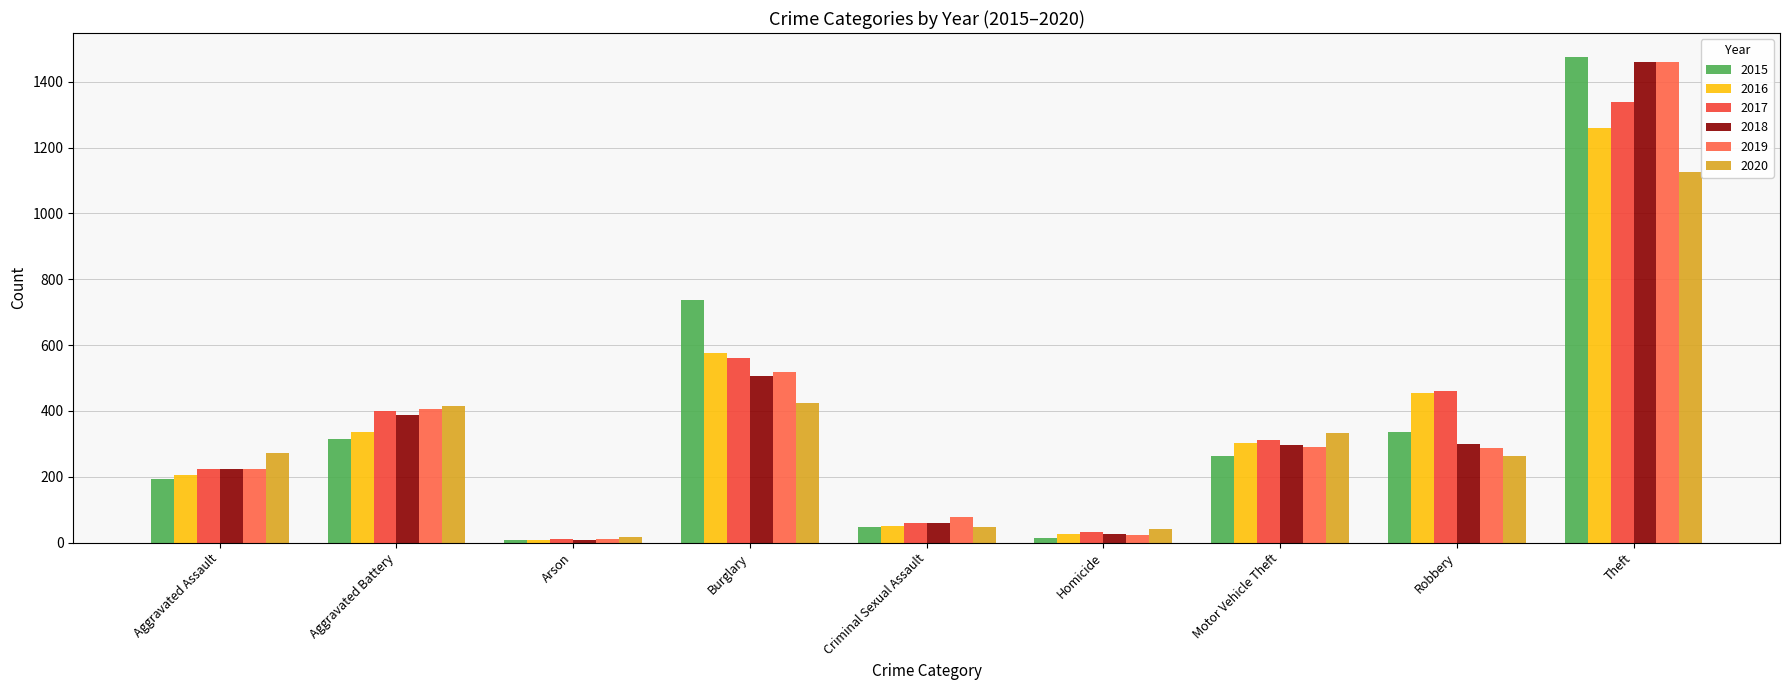

Does the chart contain any negative values?

No